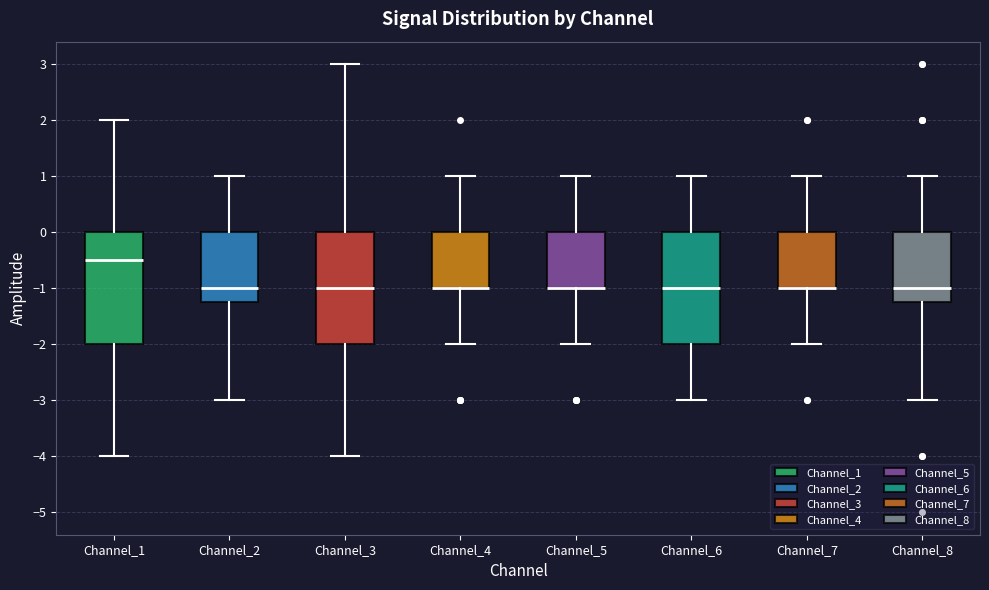

Reading left to right, transcribe this box plot: for each box, give where its median line is, the range the box spans, and where its two whiskers end, as read against the y-axis. The values are not printed on the chart, so give them approximately, as read against the axis.

Channel_1: median -0.5, box -2.0 to 0.0, whiskers -4.0 to 2.0
Channel_2: median -1.0, box -1.2 to 0.0, whiskers -3.0 to 1.0
Channel_3: median -1.0, box -2.0 to 0.0, whiskers -4.0 to 3.0
Channel_4: median -1.0 (drawn on the box's lower edge), box -1.0 to 0.0, whiskers -2.0 to 1.0
Channel_5: median -1.0 (drawn on the box's lower edge), box -1.0 to 0.0, whiskers -2.0 to 1.0
Channel_6: median -1.0, box -2.0 to 0.0, whiskers -3.0 to 1.0
Channel_7: median -1.0 (drawn on the box's lower edge), box -1.0 to 0.0, whiskers -2.0 to 1.0
Channel_8: median -1.0, box -1.2 to 0.0, whiskers -3.0 to 1.0